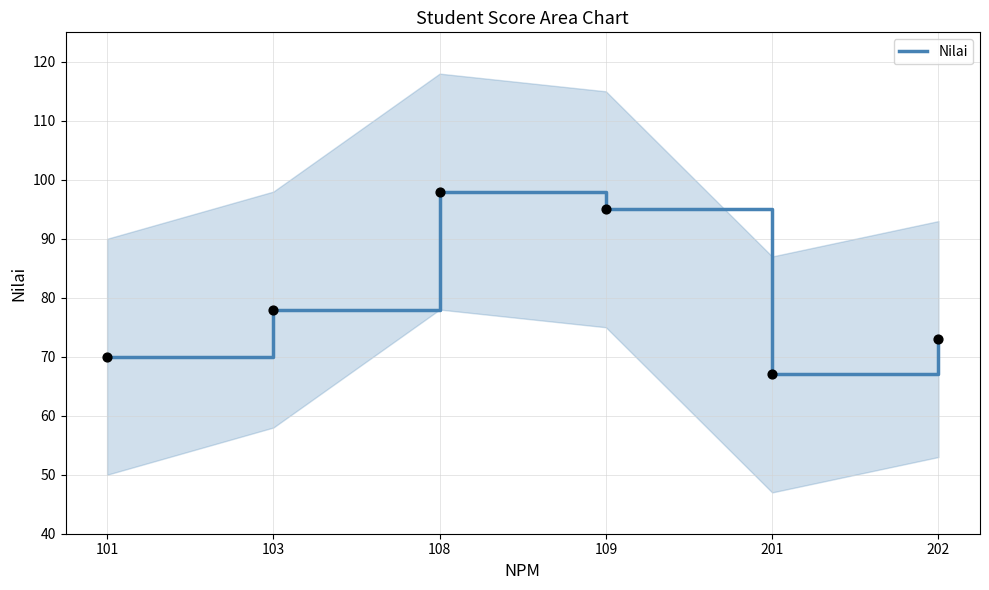

What is the change in value from 201 to 202?

+6